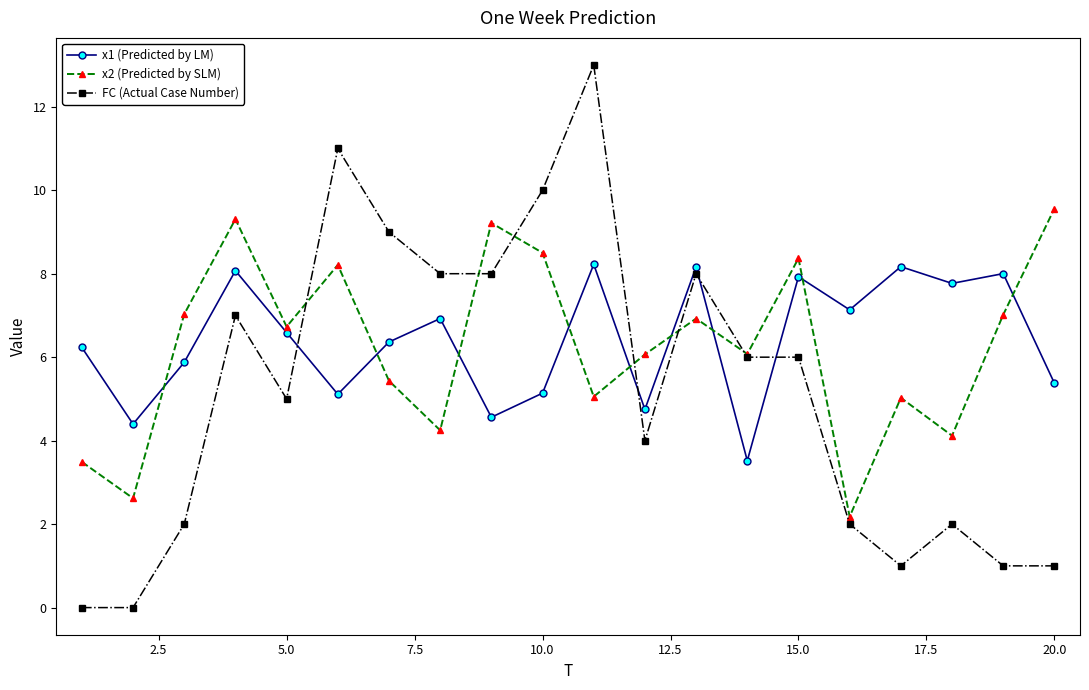

What is the value of the x2 (Predicted by SLM) point at the 20th from the left?

9.6